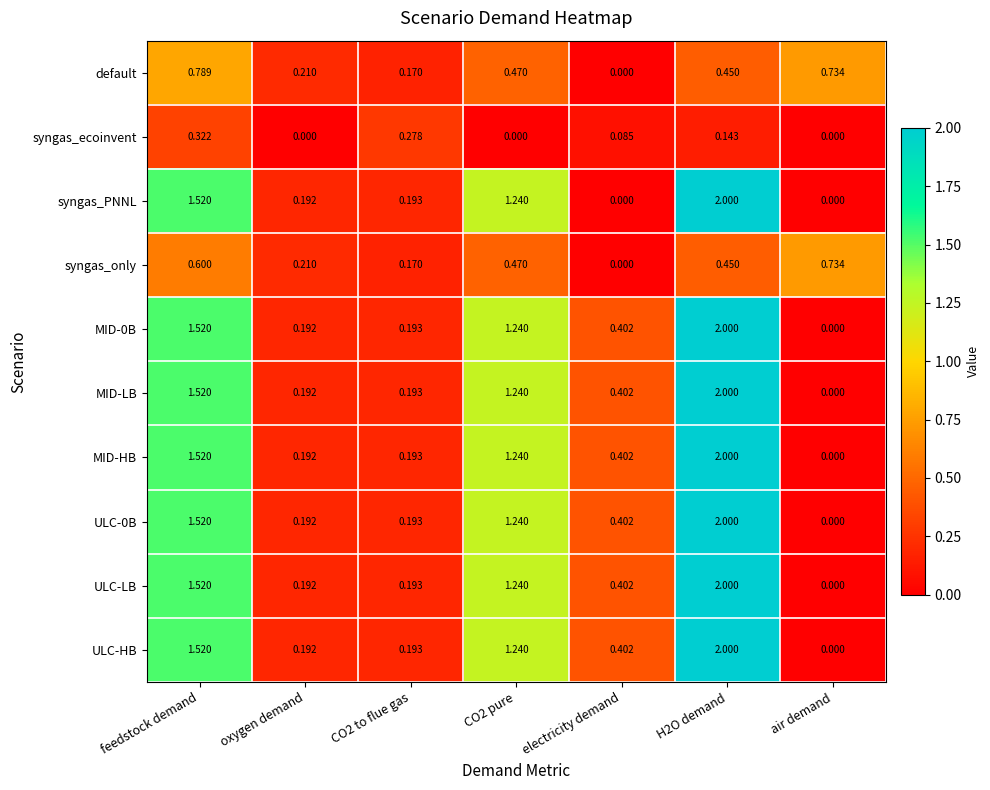

At which label does syngas_only reach its minimum?

electricity demand